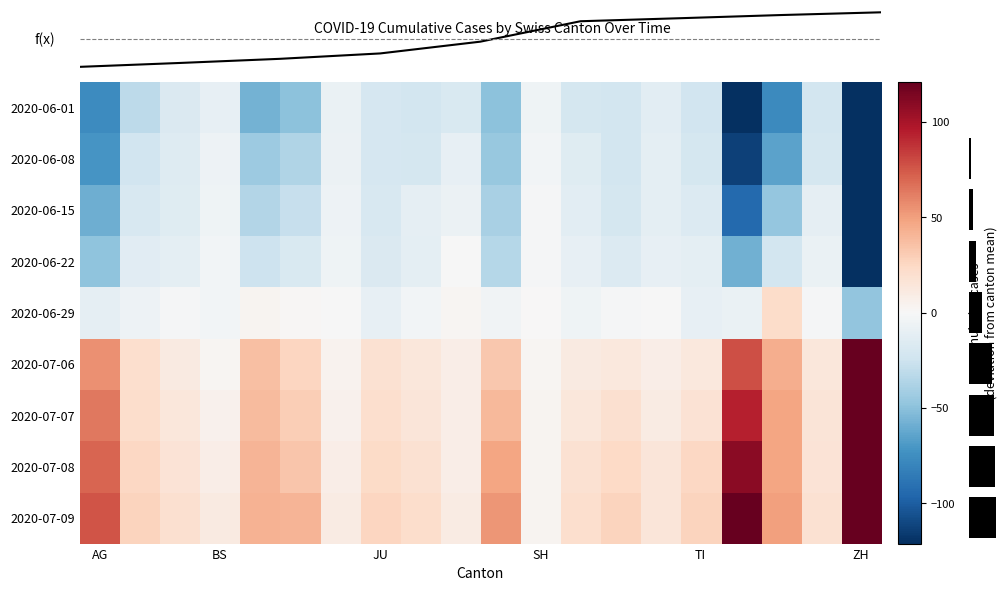

The value of 2020-06-15 at TI is -16.8. True or false?

True